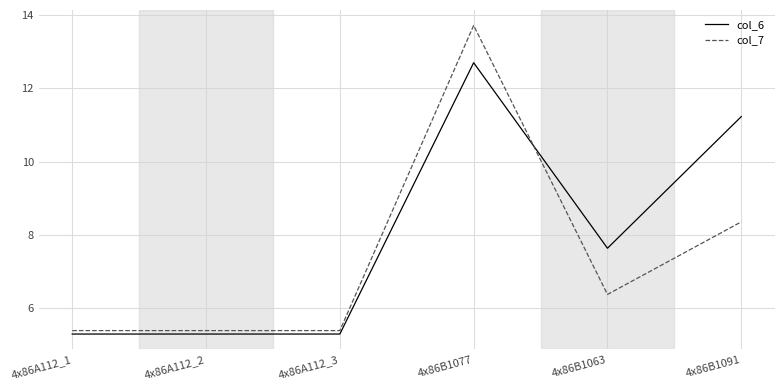

Is it true that col_7 equals 5.4 at 4x86A112_1?

True